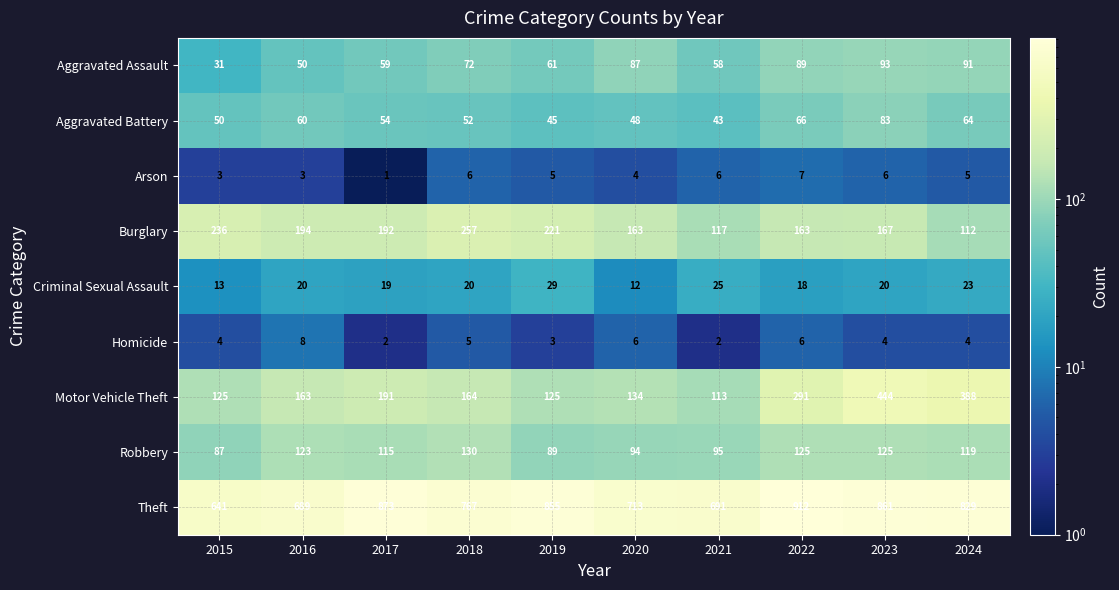

Which series changed the most between 2017 and 2019?

Motor Vehicle Theft